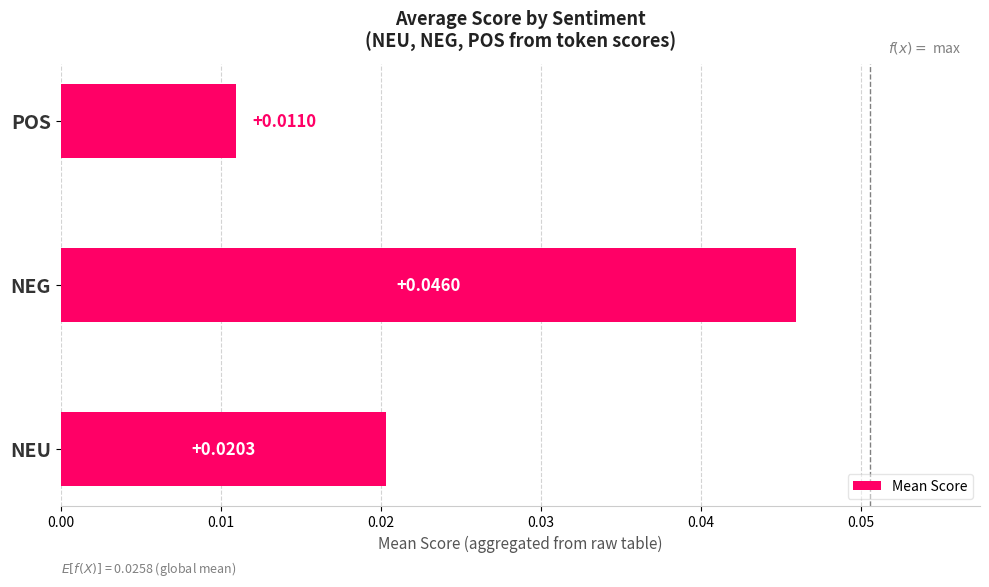

Where is the data nearest to the value 0?

POS